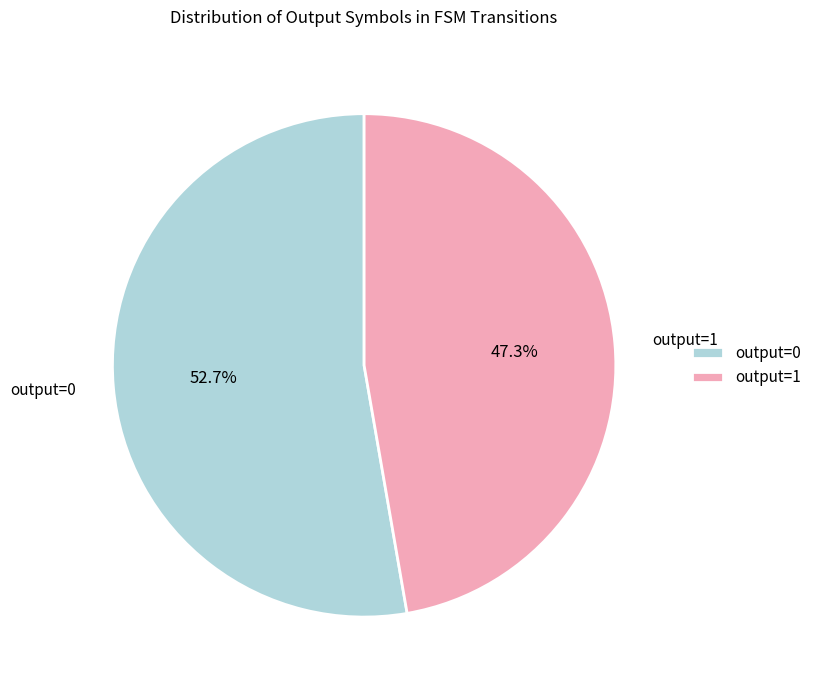

Which category has the biggest portion of the pie?

output=0